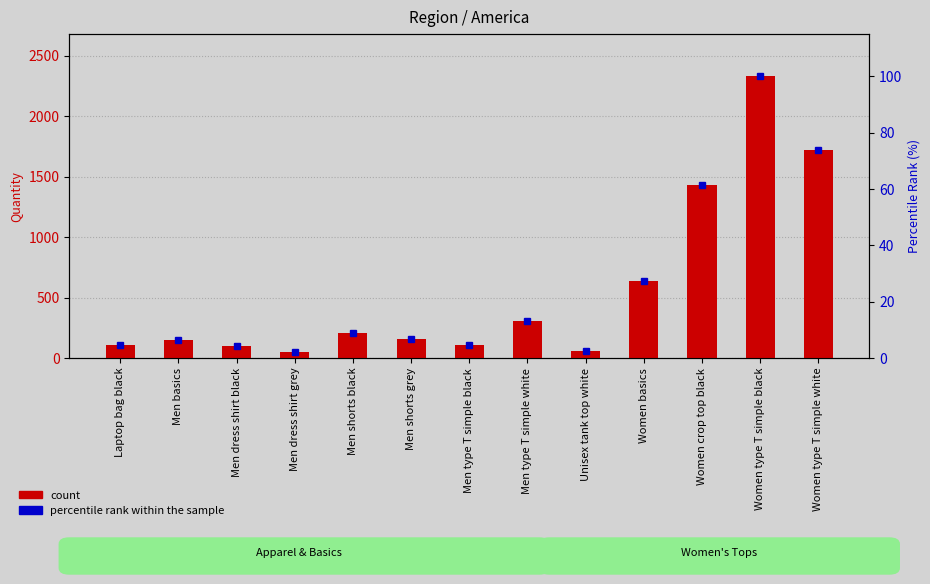

What is the lowest value of the percentile rank within the sample series?

2.1